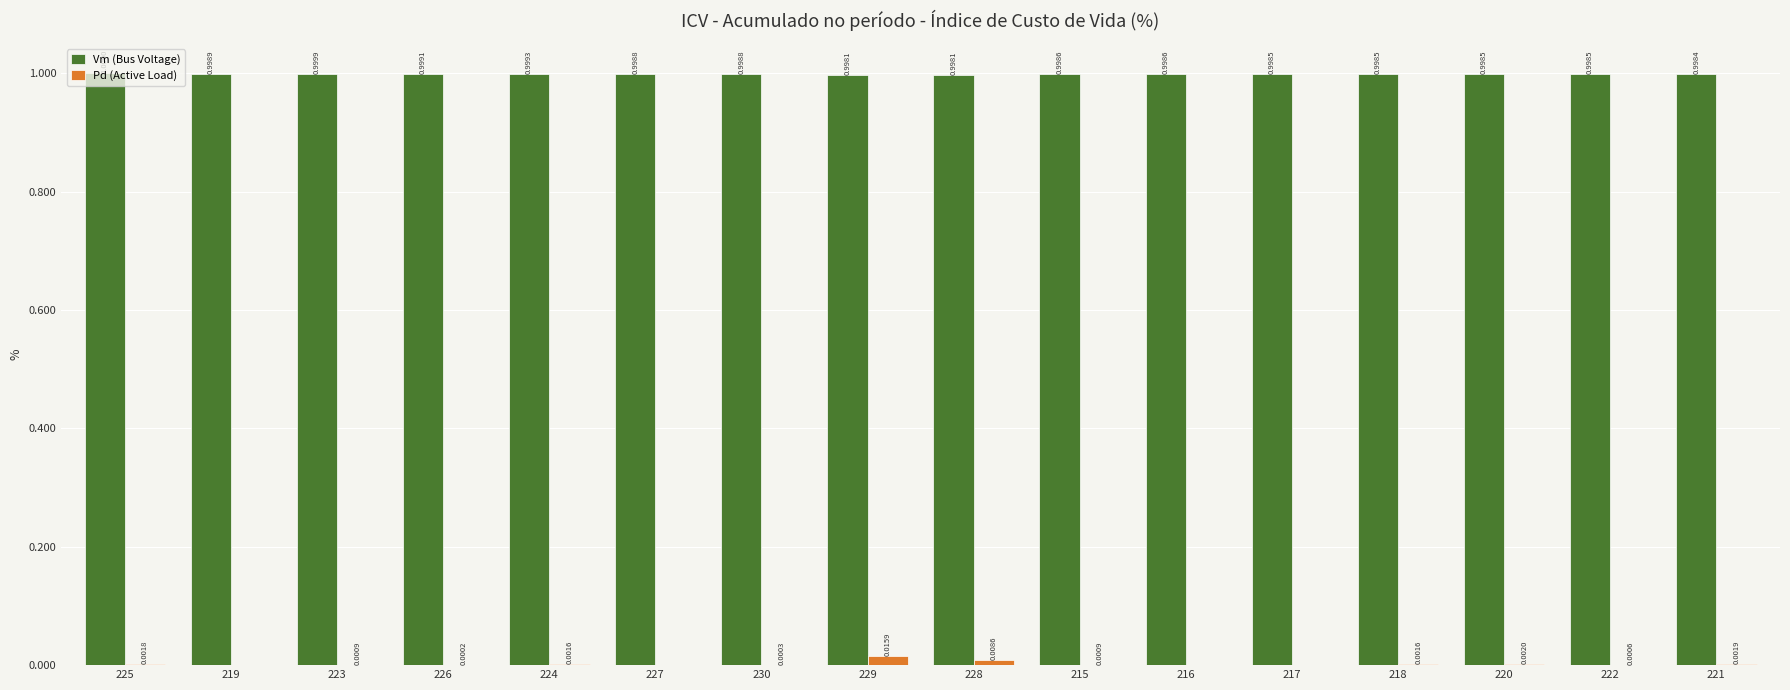

True or false: Vm (Bus Voltage) has a value of 1.5 at 224.

False